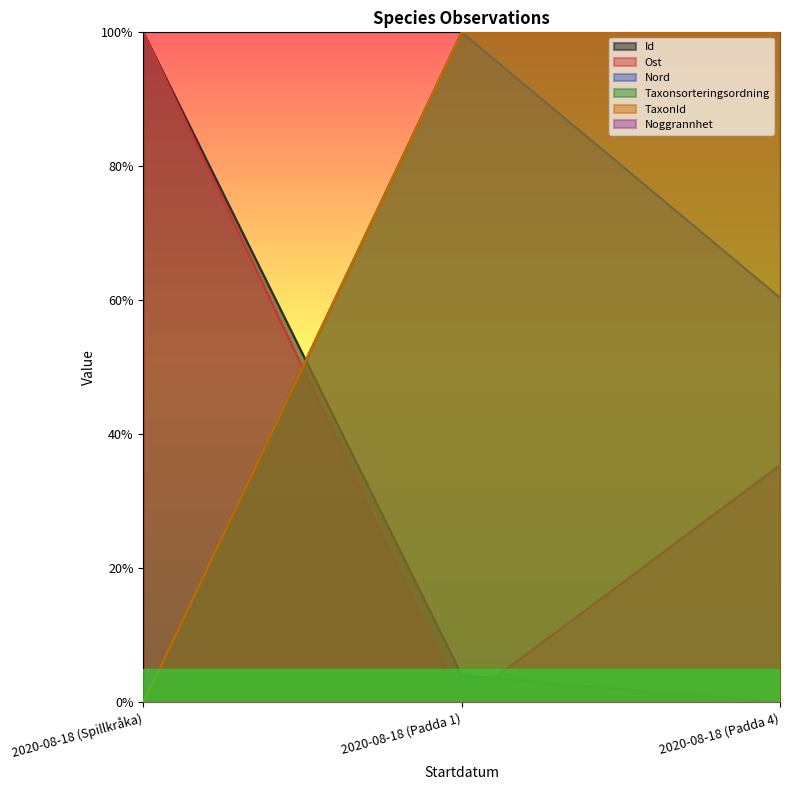

Which category has the highest value in the Ost series?

2020-08-18 (Spillkråka)